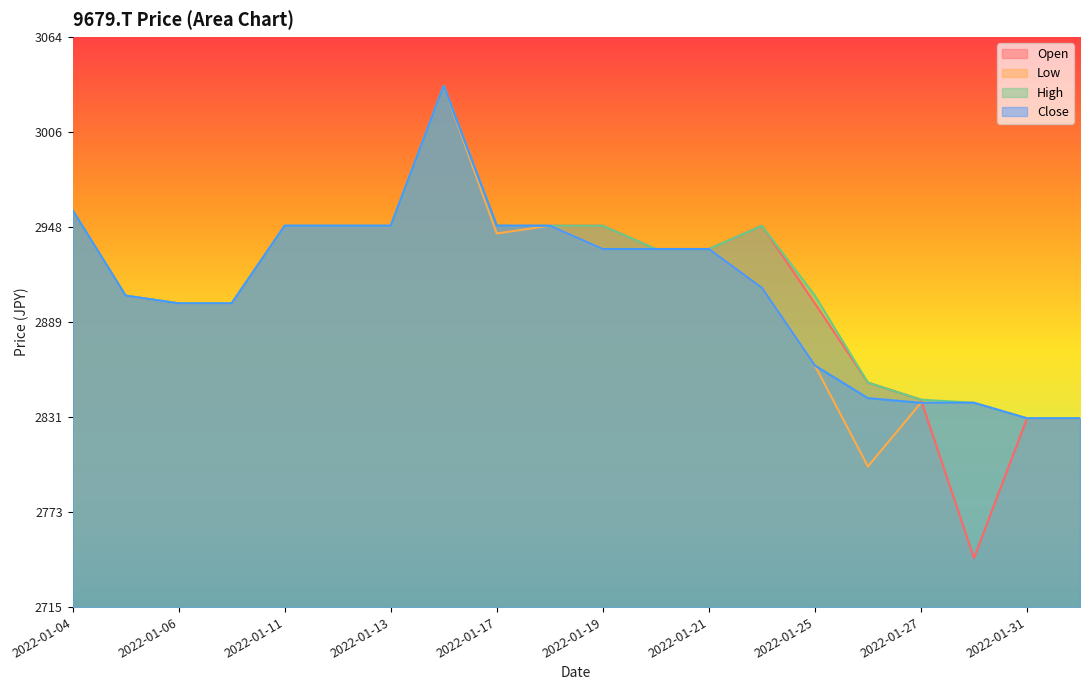

At which category does the chart reach its minimum across all series?

2022-01-28